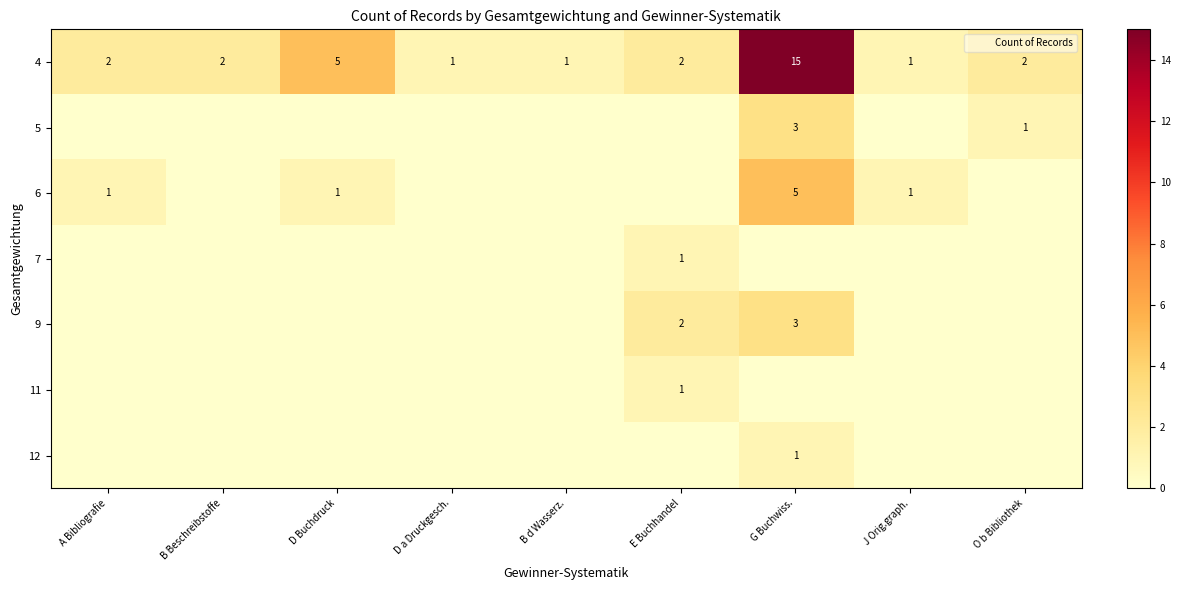

Rank the categories by 7 value from lowest to highest.

A Bibliografie, B Beschreibstoffe, D Buchdruck, D a Druckgesch., B d Wasserz., G Buchwiss., J Orig.graph., O b Bibliothek, E Buchhandel